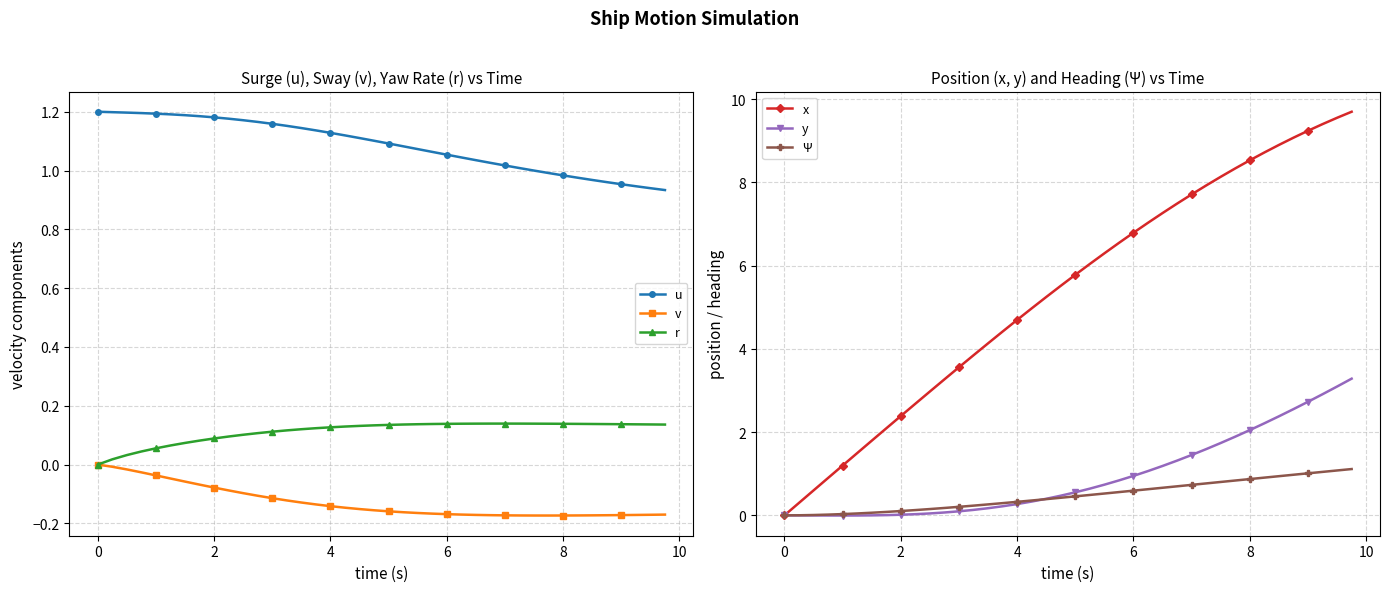

Is it true that u equals 0.7 at 4?

False